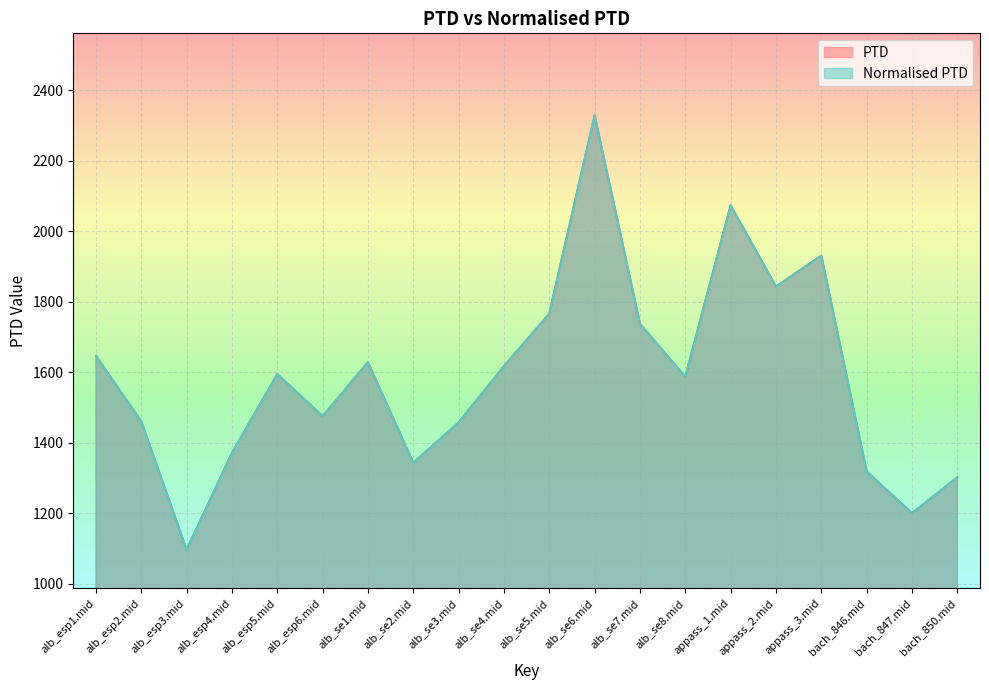

True or false: Normalised PTD has more than 1 interior local peaks.

True